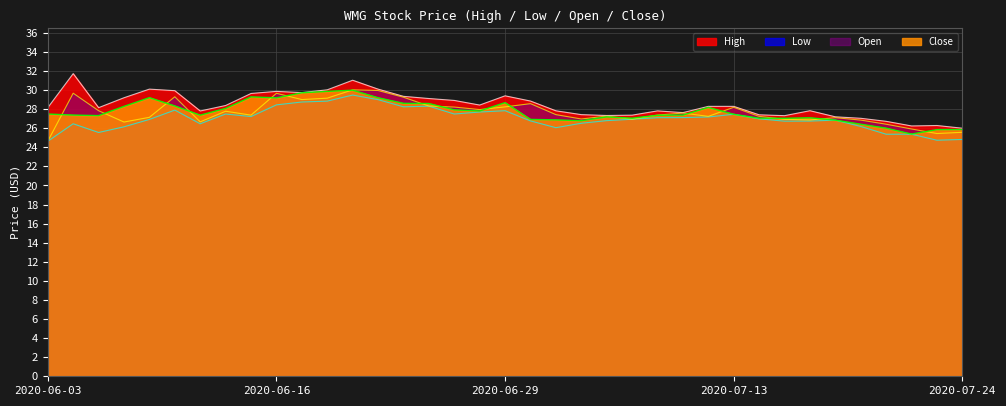

True or false: High has a value of 30.1 at 2020-06-09.

True